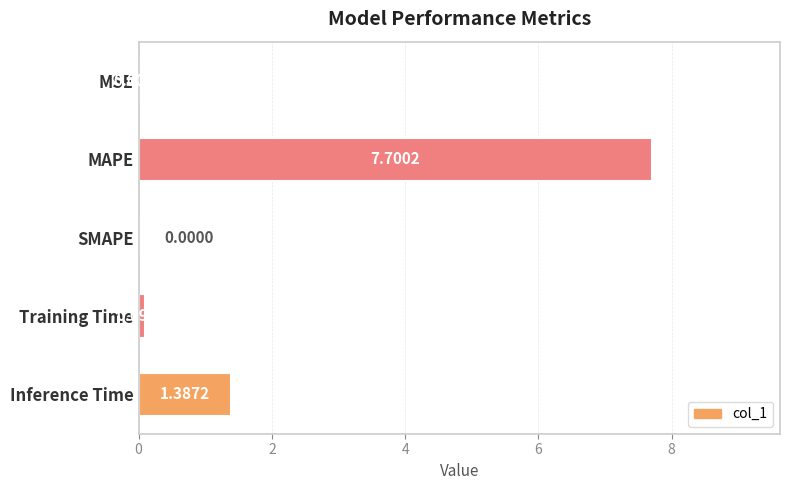

How many distinct data groups are displayed?

1